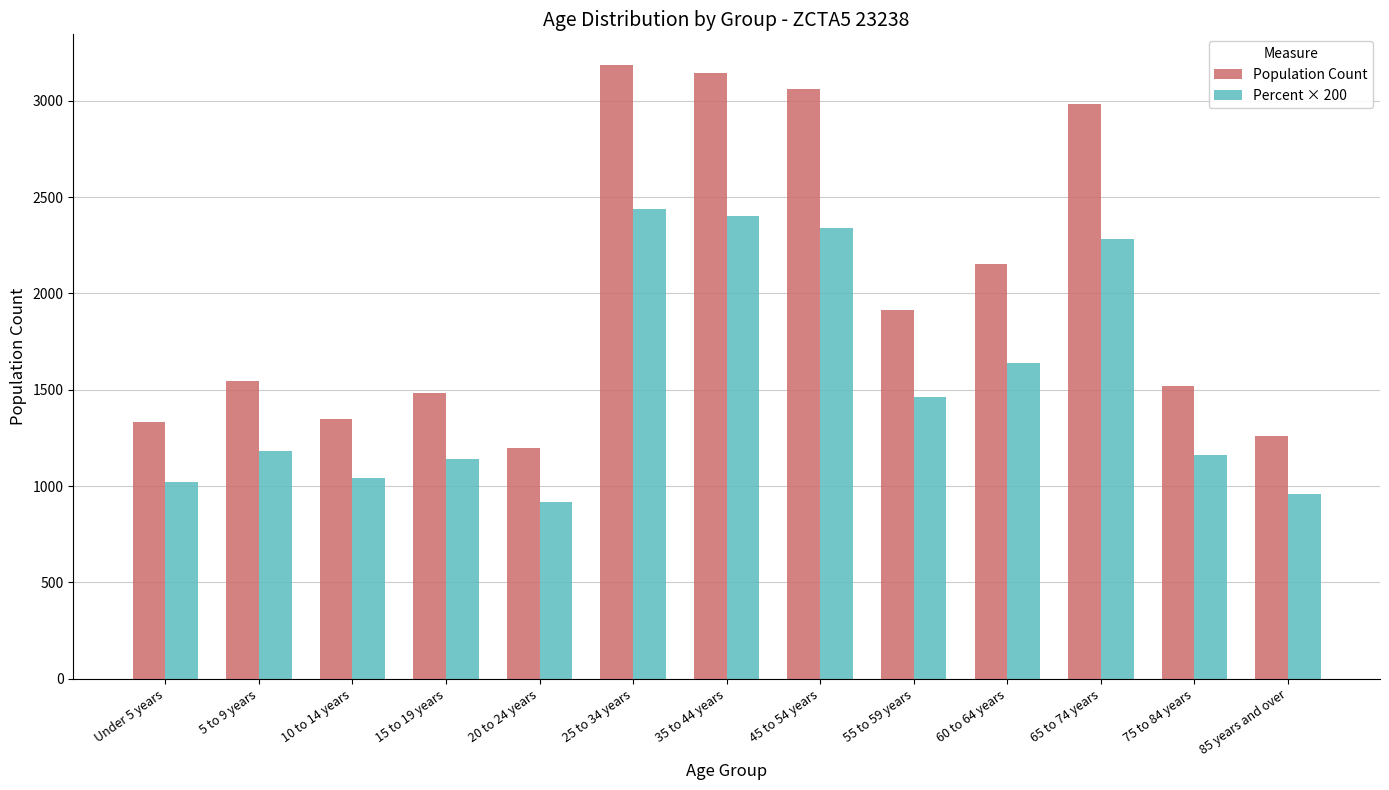

List the series in order of their overall mean, highest first.

Population Count, Percent × 200